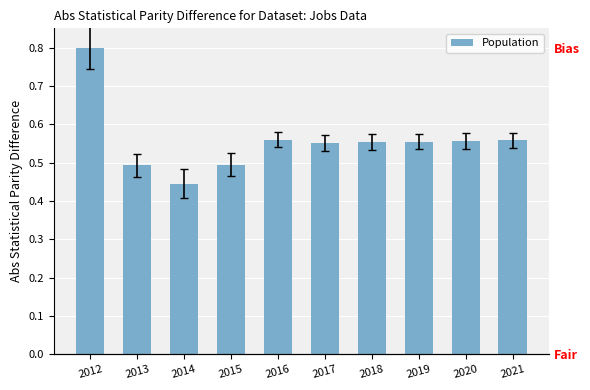

The value at 2016 is 0.6. True or false?

True